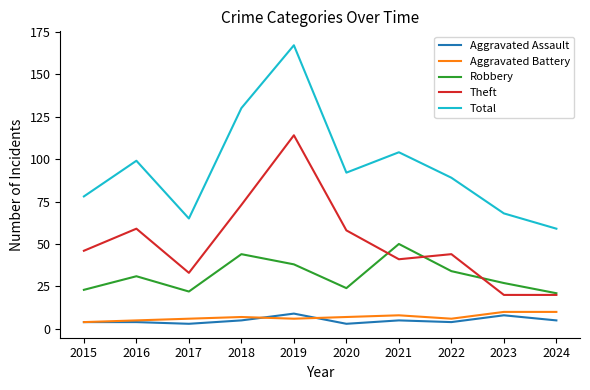

How many lines are shown in the chart?

5